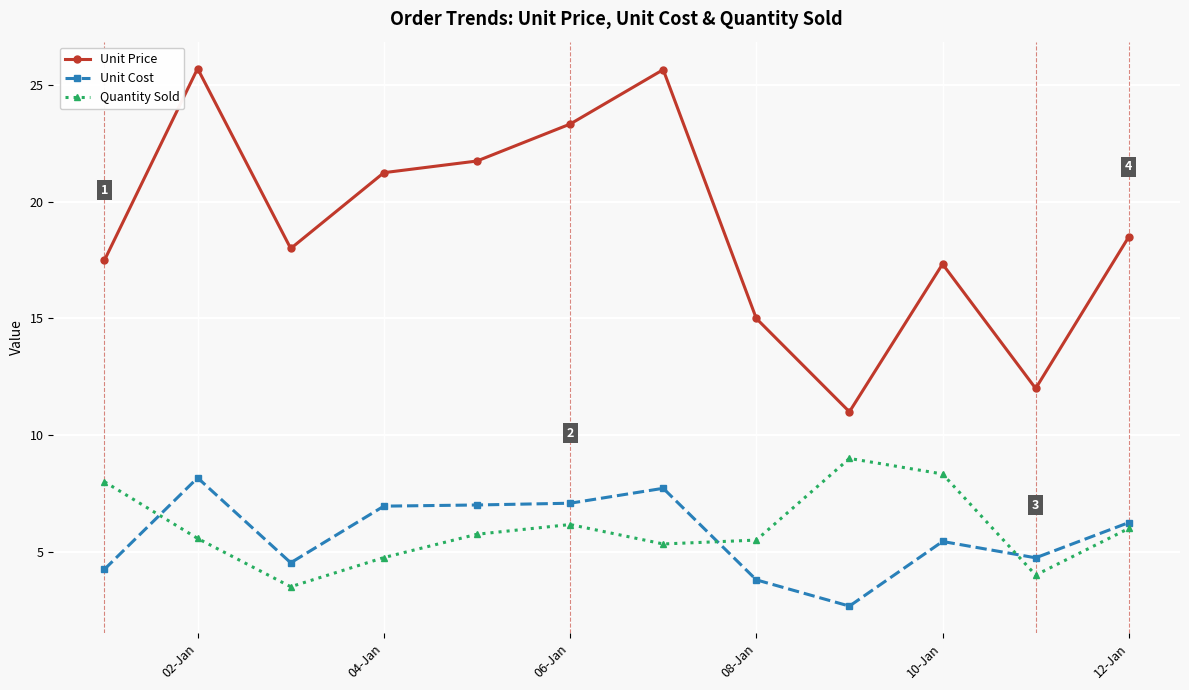

True or false: Unit Cost has more than 0 points higher than both neighbors.

True